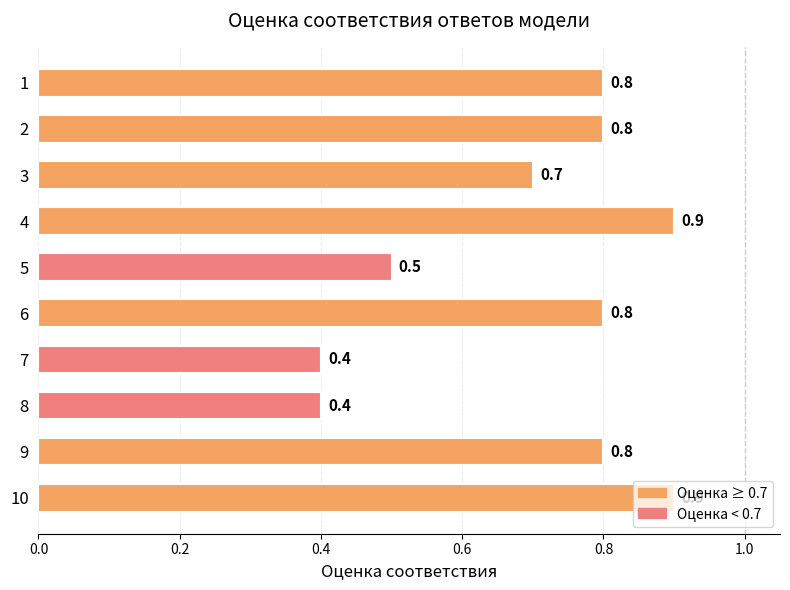

What value does the data have at 8?

0.4